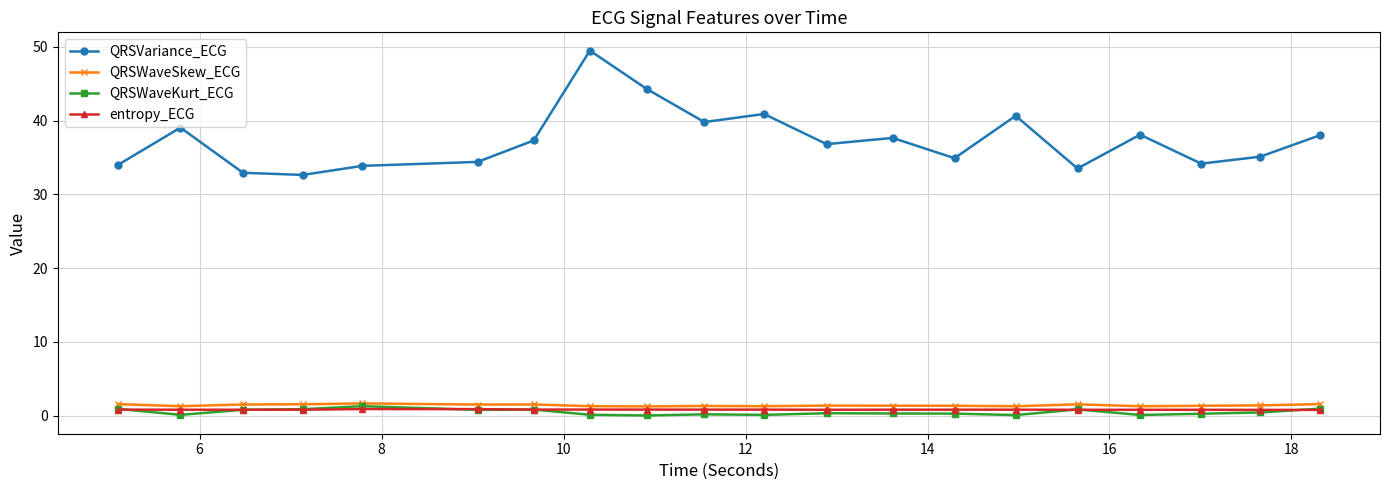

In QRSWaveSkew_ECG, how many points are lower than both neighbors (excluding endpoints)?

6